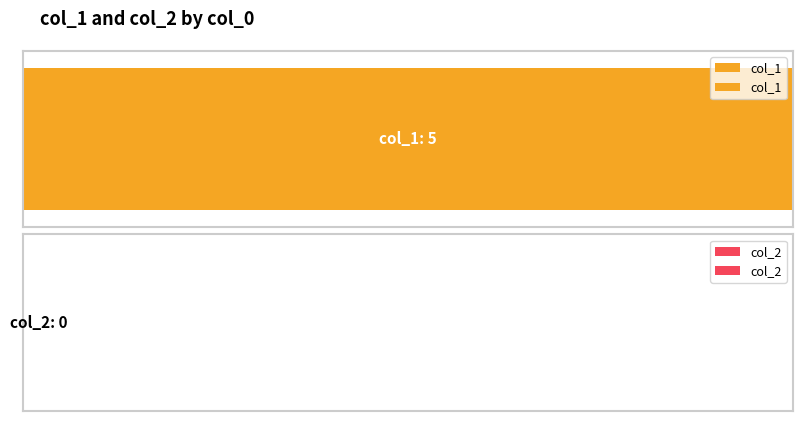

At 1573230175, list the series in order from smallest to largest.

col_2, col_1